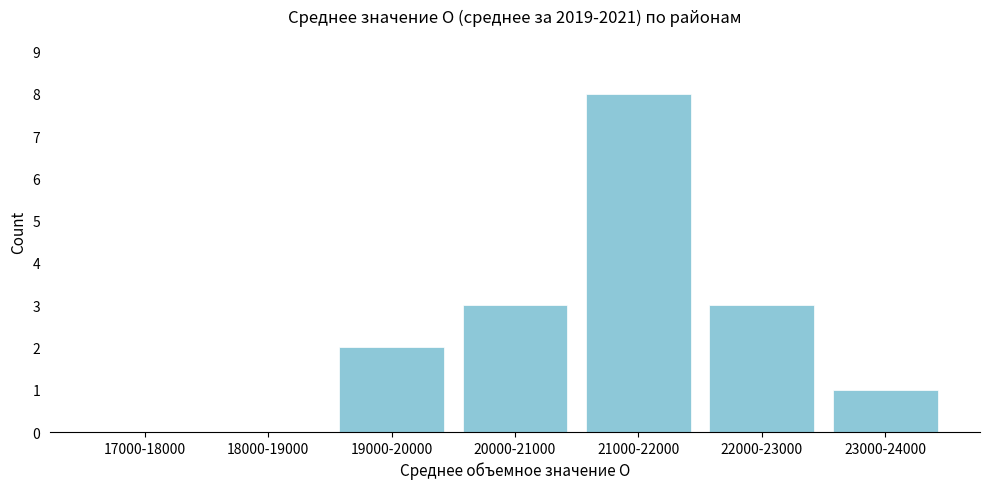

Reading right to left, what are all the values shown in this chart?

23000-24000=1	22000-23000=3	21000-22000=8	20000-21000=3	19000-20000=2	18000-19000=0	17000-18000=0